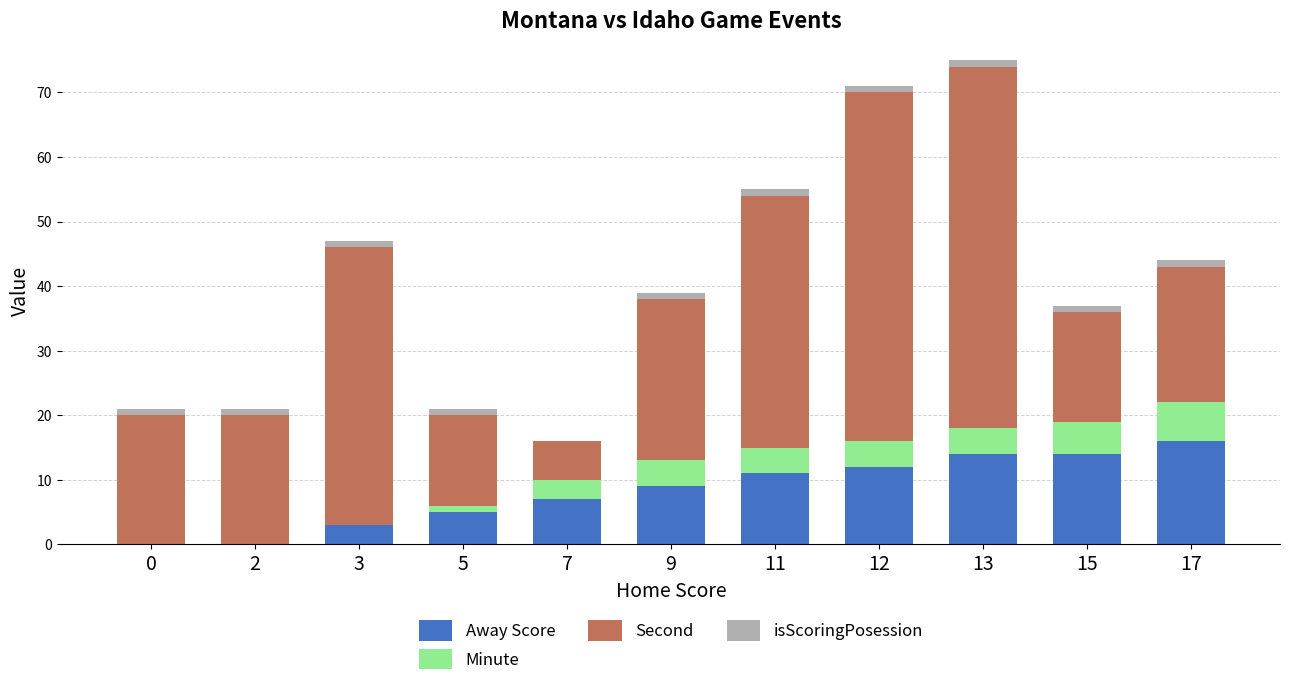

What is the highest value of the Away Score series?

16